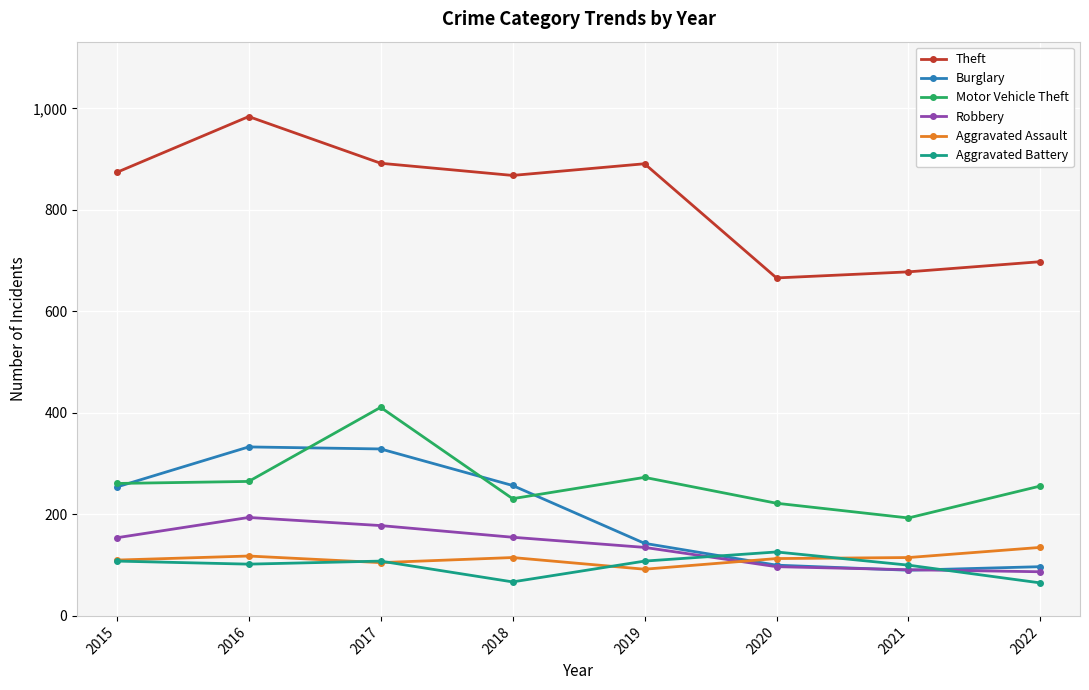

Which series has the largest total across all categories?

Theft